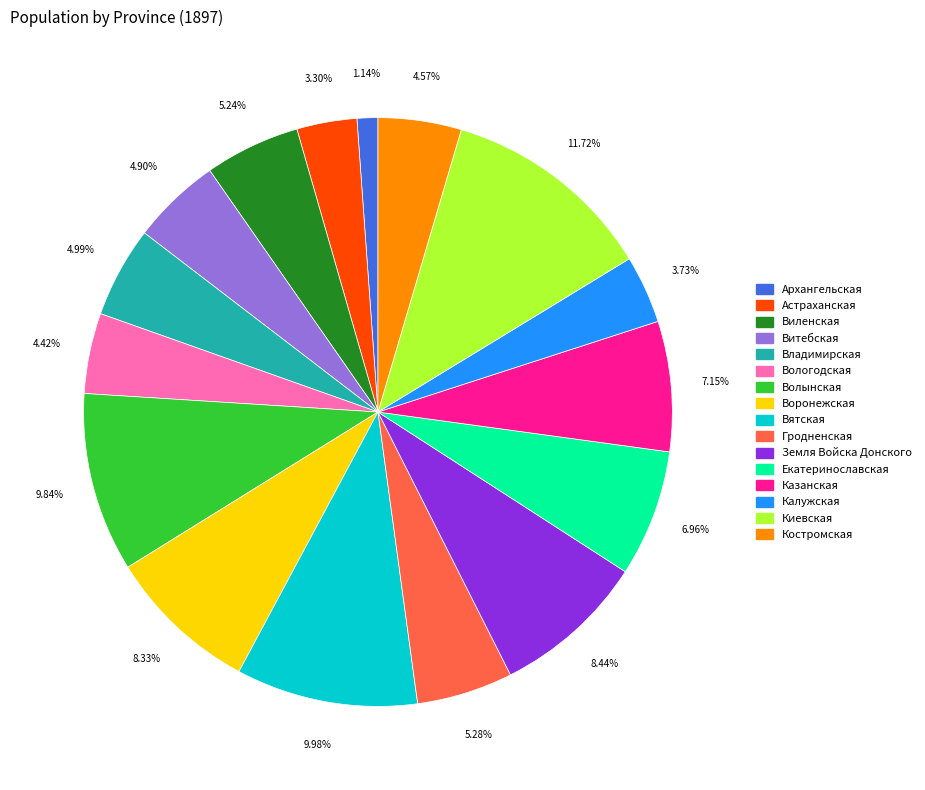

What is the total percentage of Владимирская and Киевская?

16.7%